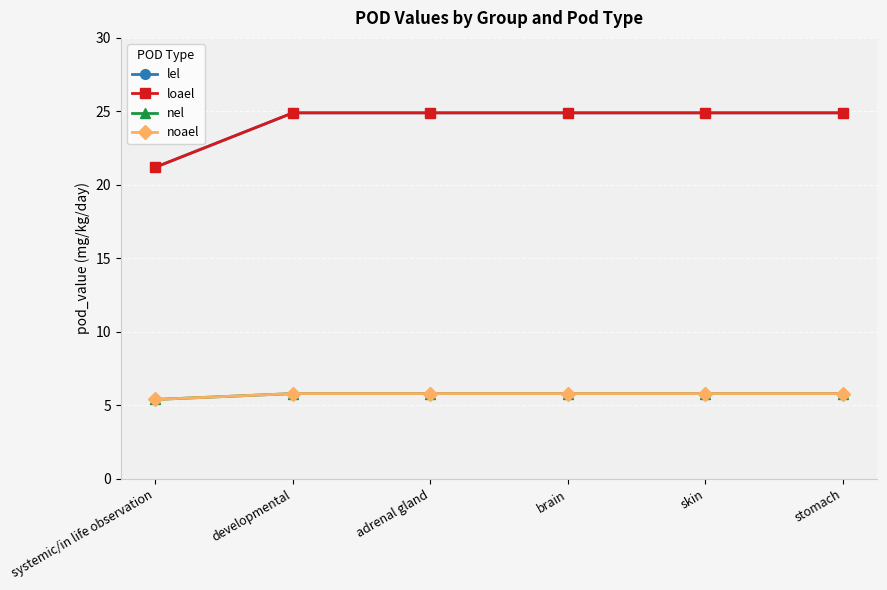

What is the sum of the noael values at stomach and brain?

11.6